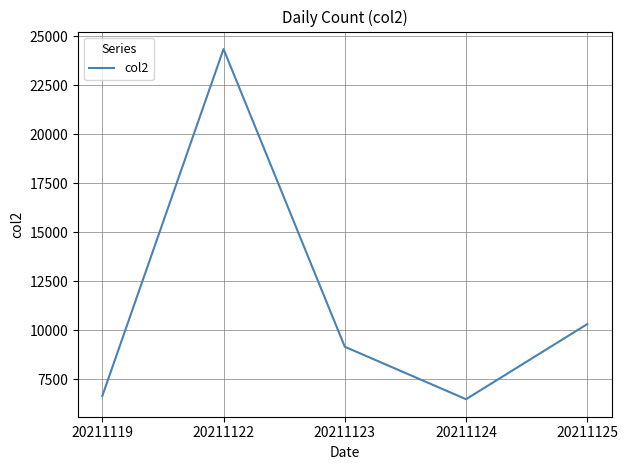

List the labels in order of value, largest first.

20211122, 20211125, 20211123, 20211119, 20211124